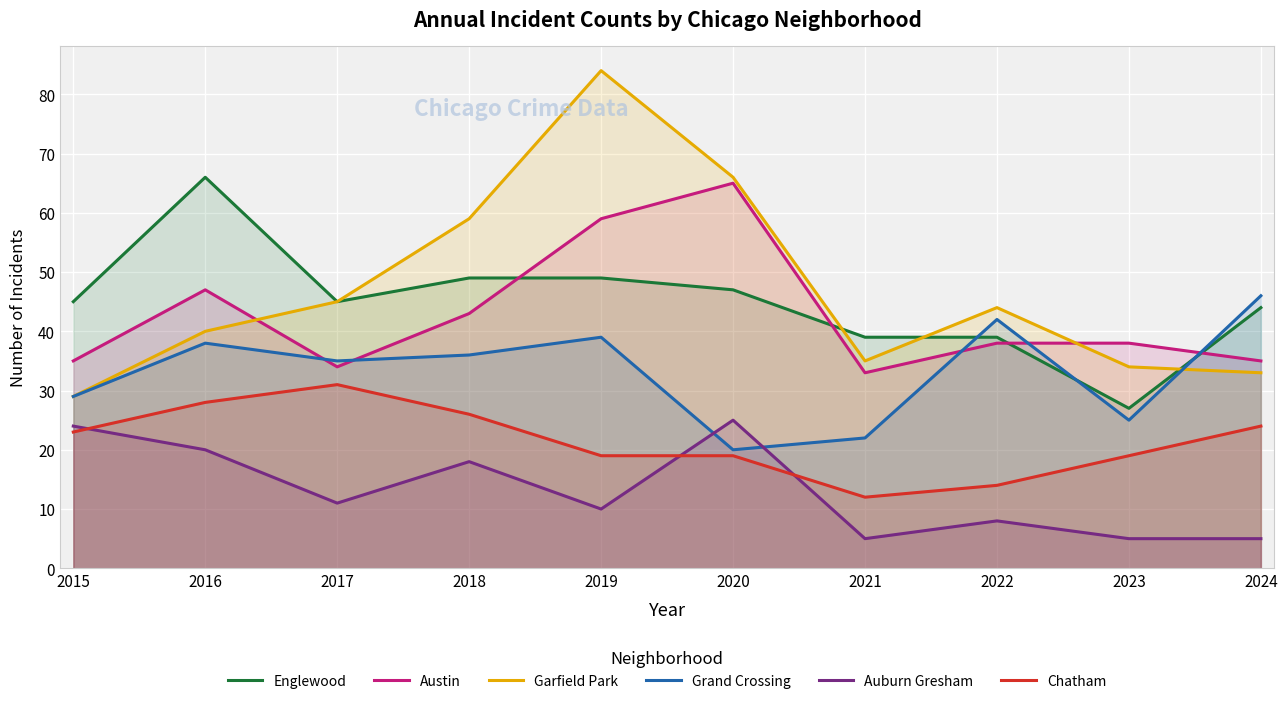

The Englewood series shows 79 at 2017. True or false?

False